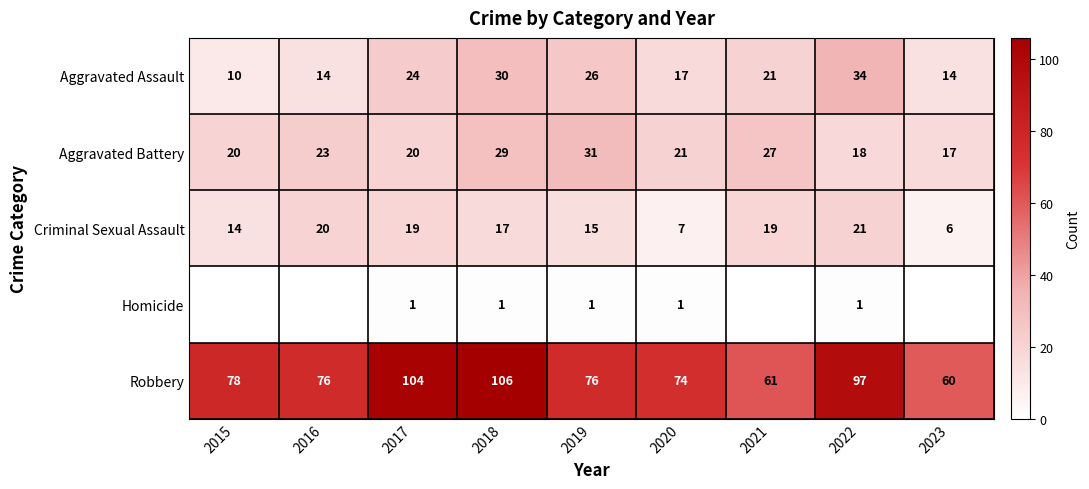

What is the difference between the highest and lowest values at 2017?

103